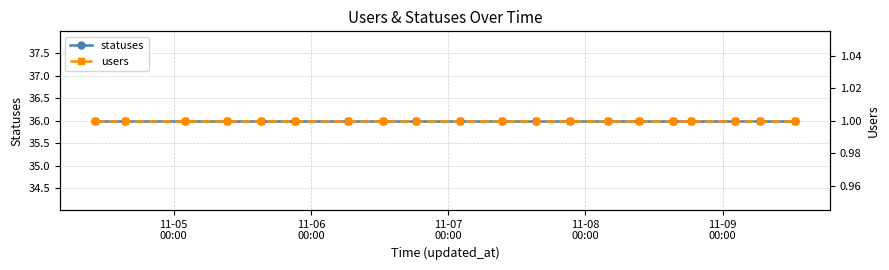

How many lines are shown in the chart?

2